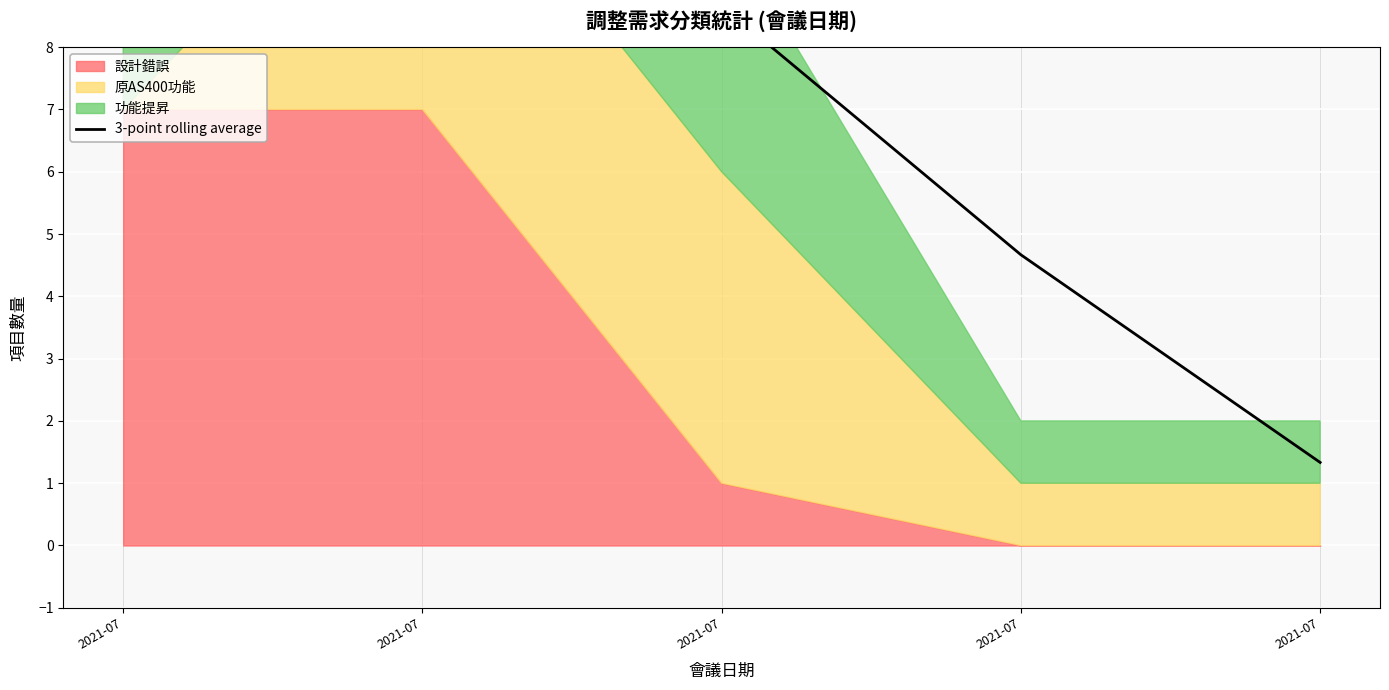

Which has a higher value, 2021-07 or 2021-07?

2021-07